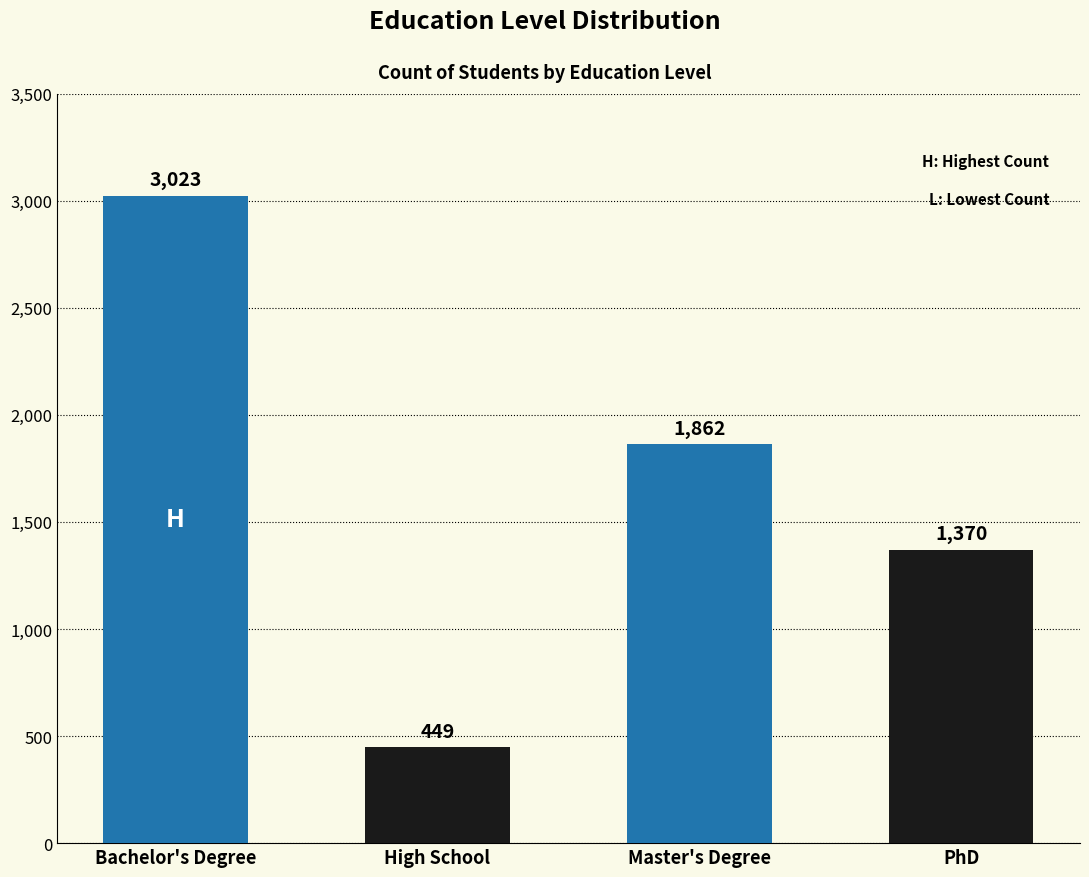

List the labels in order of value, smallest first.

High School, PhD, Master's Degree, Bachelor's Degree